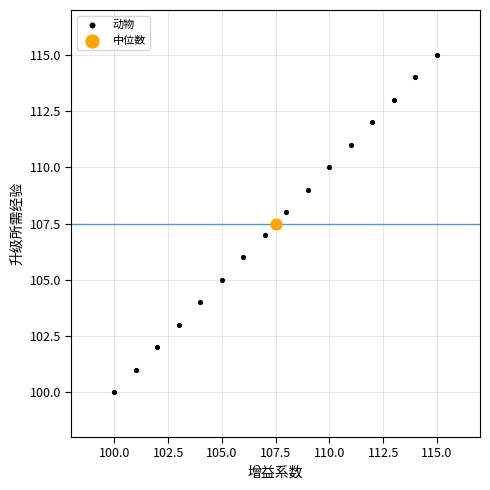

What are all the series names shown in the legend?

动物, 中位数